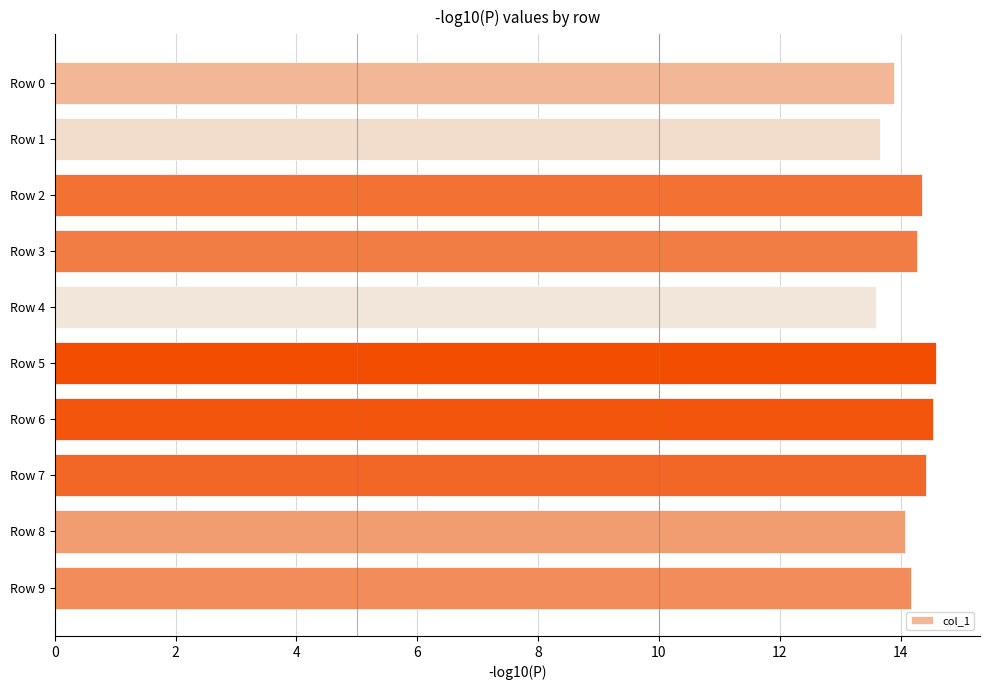

What is the ratio of the value at Row 1 to the value at Row 6?

0.9